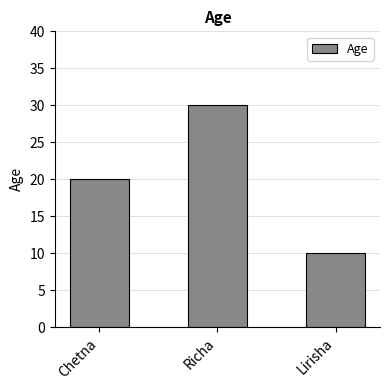

At which label is the value closest to 20?

Chetna